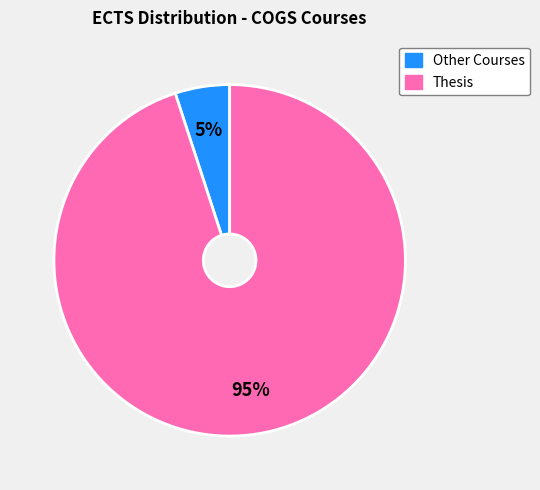

Is there a majority slice in this chart?

Yes